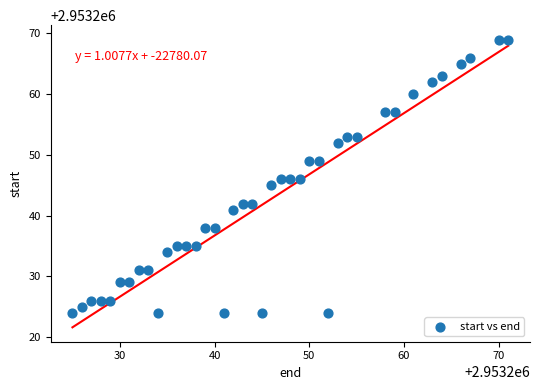

What is the range of X values (max minus min)?

46